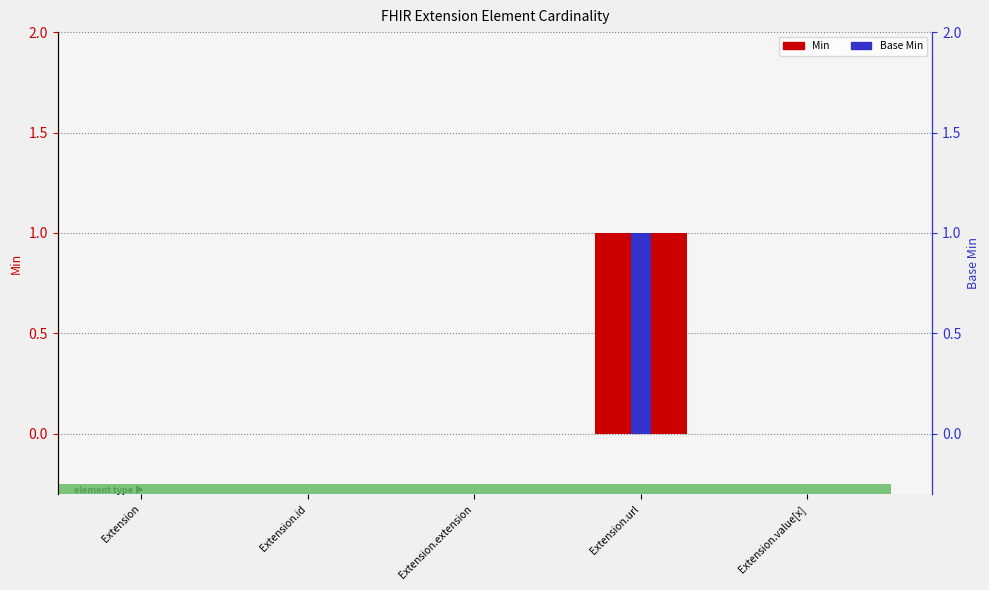

Reading left to right, list all the values displayed in this chart.

Min: 0	0	0	1	0
Base Min: 0	0	0	1	0